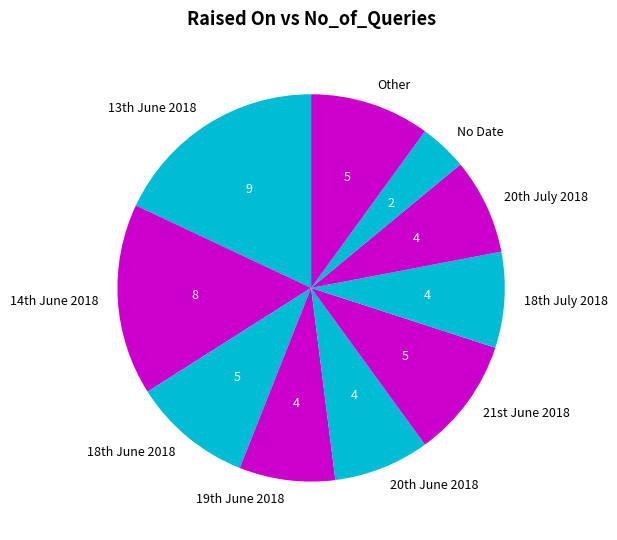

The Other slice represents 10% of the pie. True or false?

True